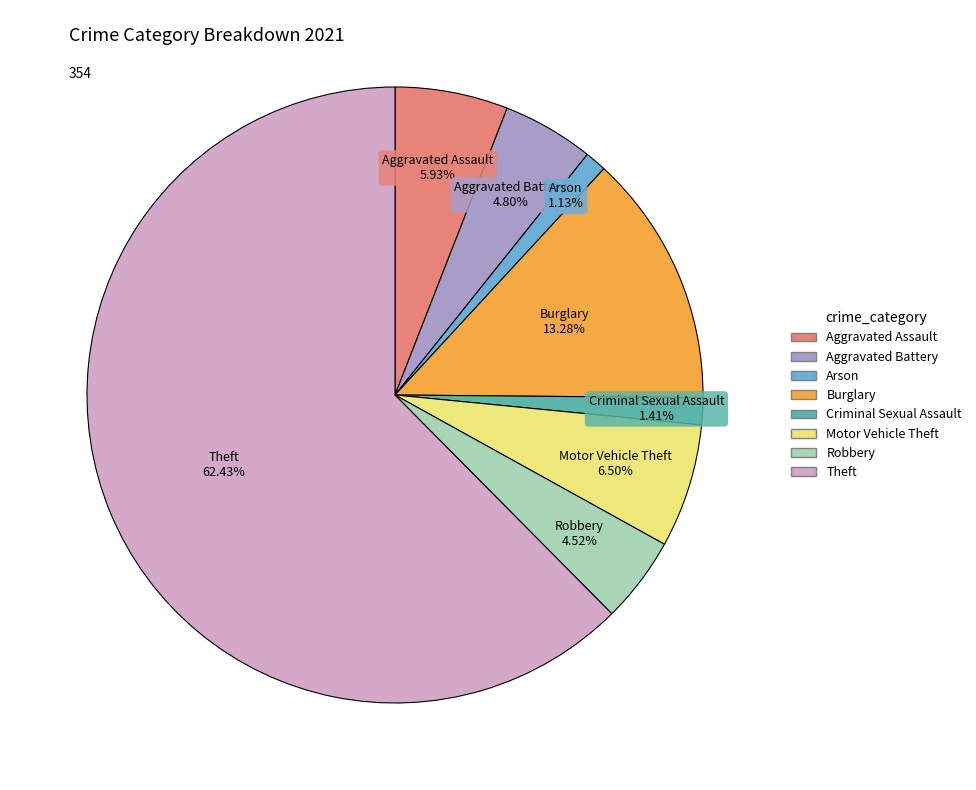

Which category has the biggest portion of the pie?

Theft